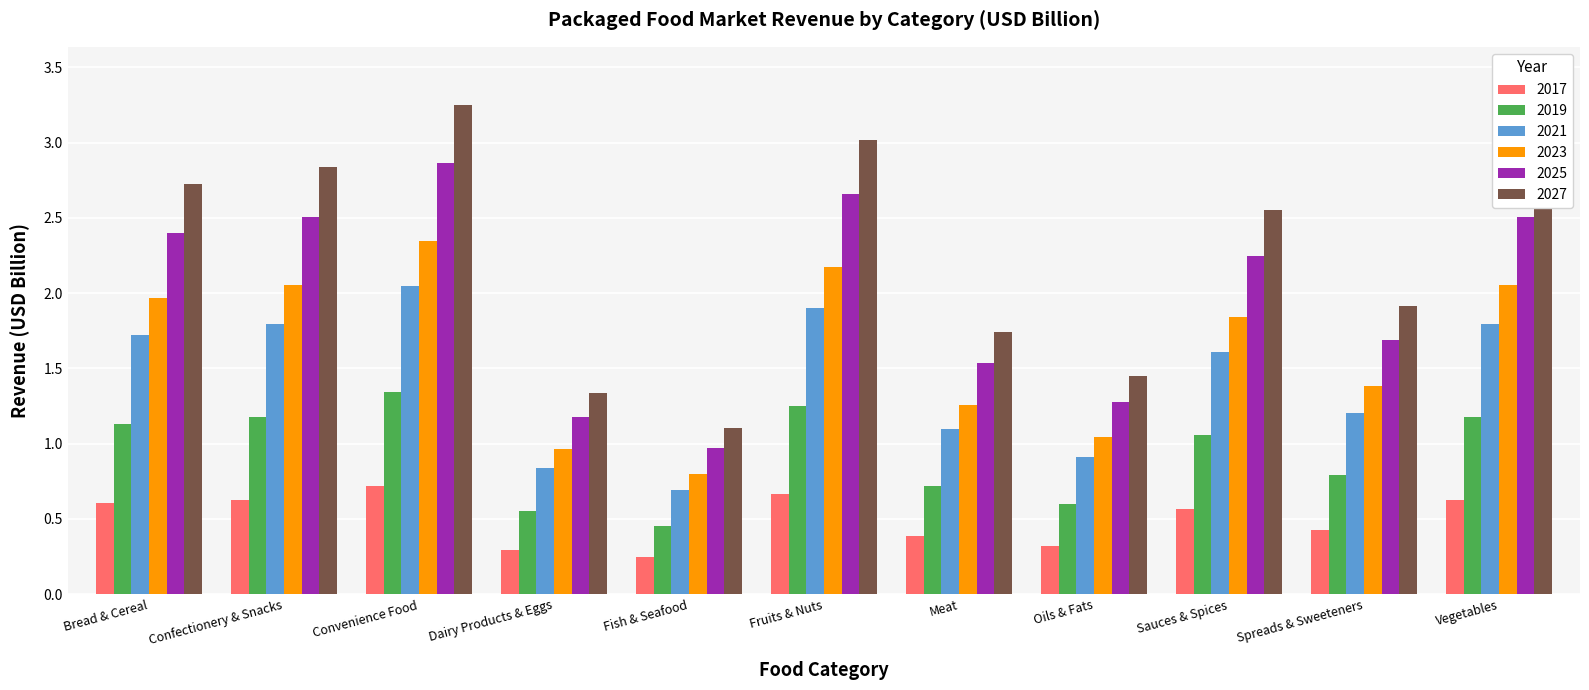

What is the sum of all 2027 values?

24.8